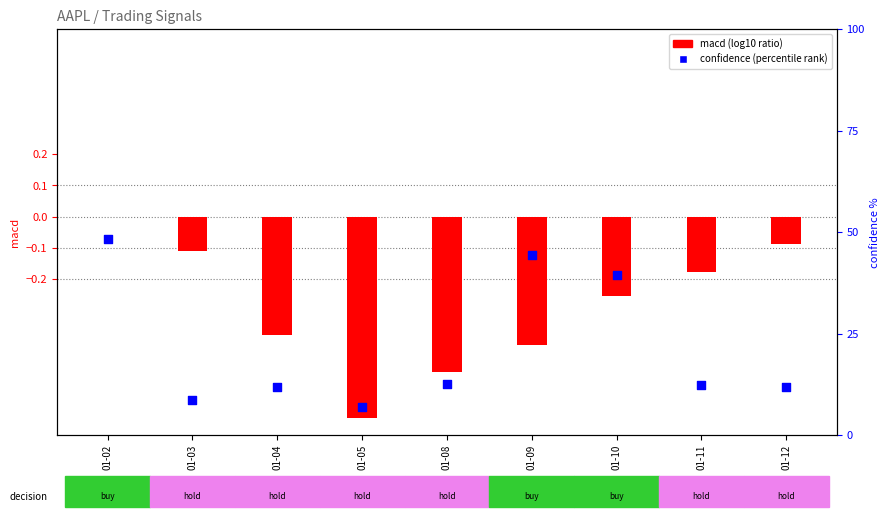

Which series reaches the maximum Y coordinate?

confidence (percentile rank)